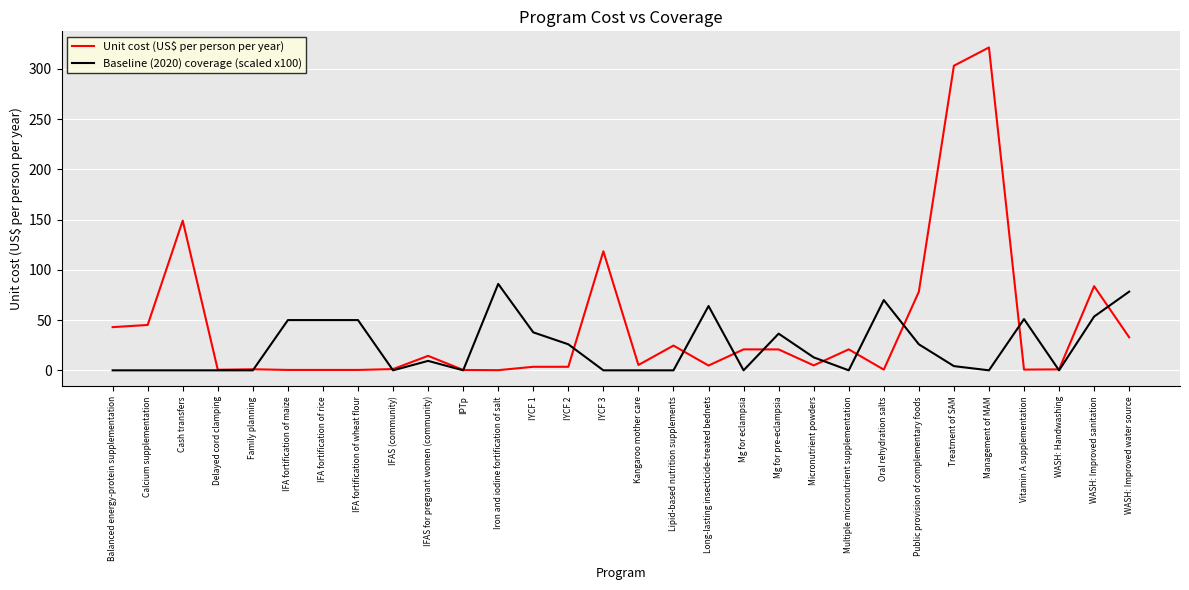

Which series has the largest total across all categories?

Unit cost (US$ per person per year)